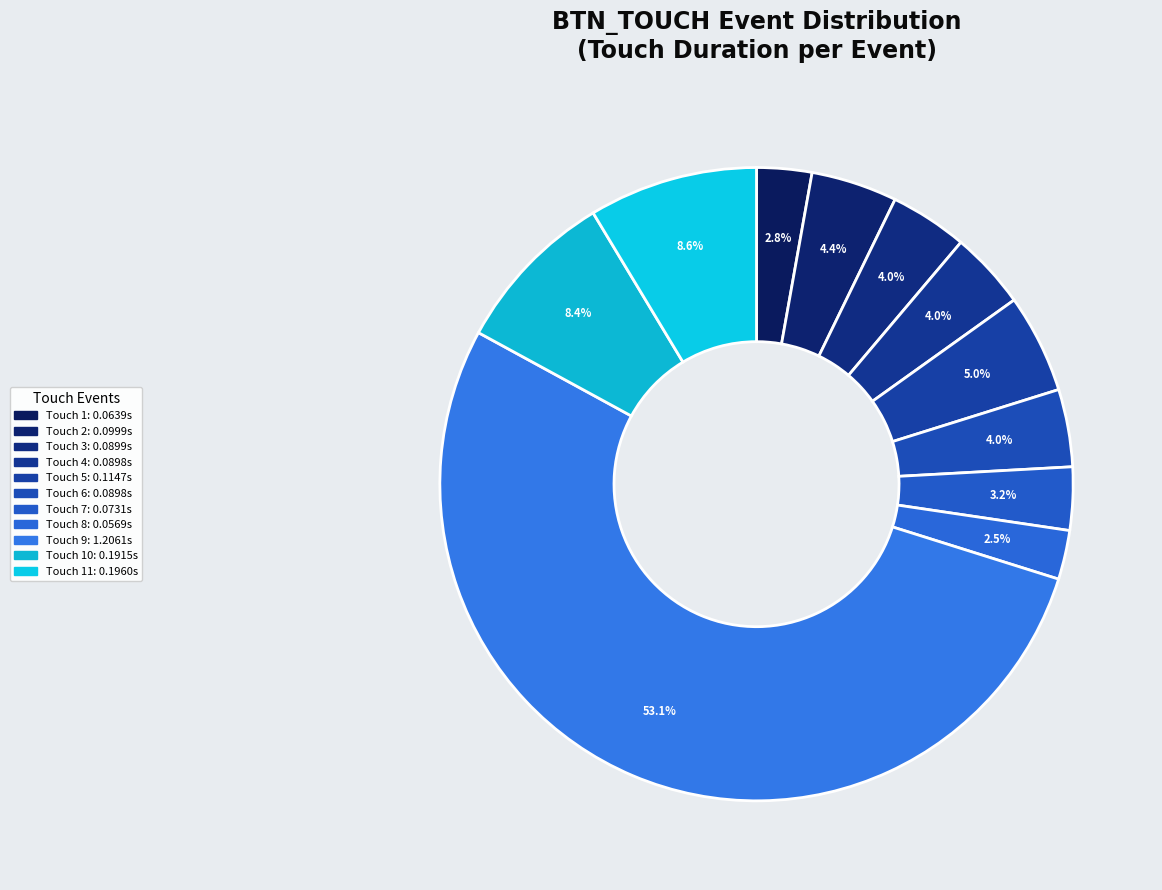

How many slices are in this pie chart?

11